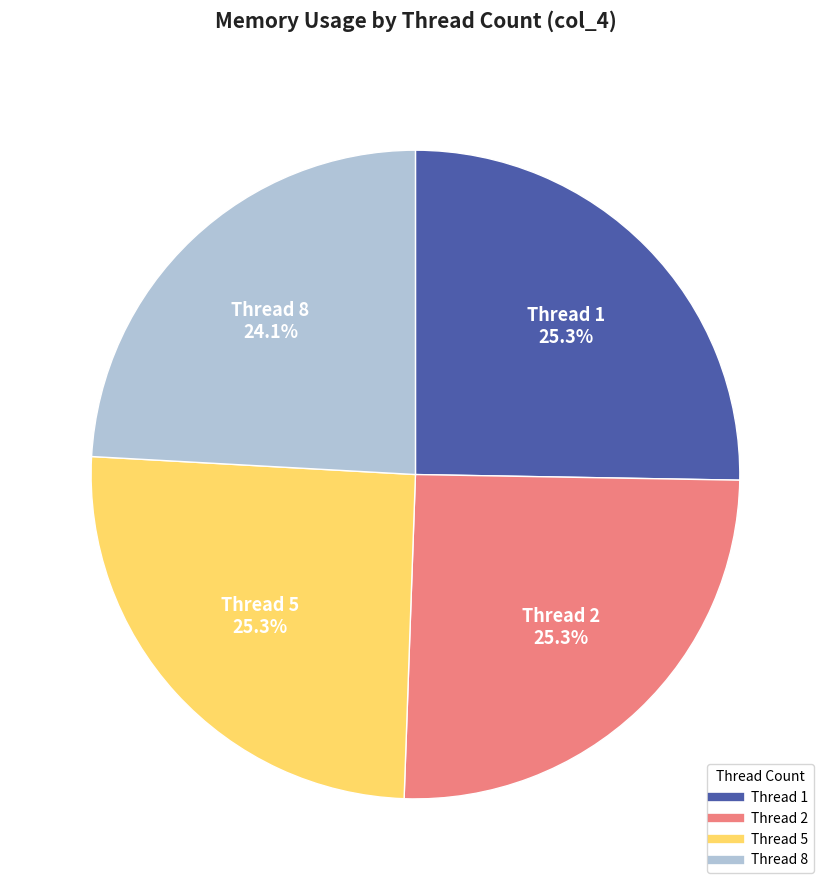

Is there any slice that represents more than half of the pie?

No